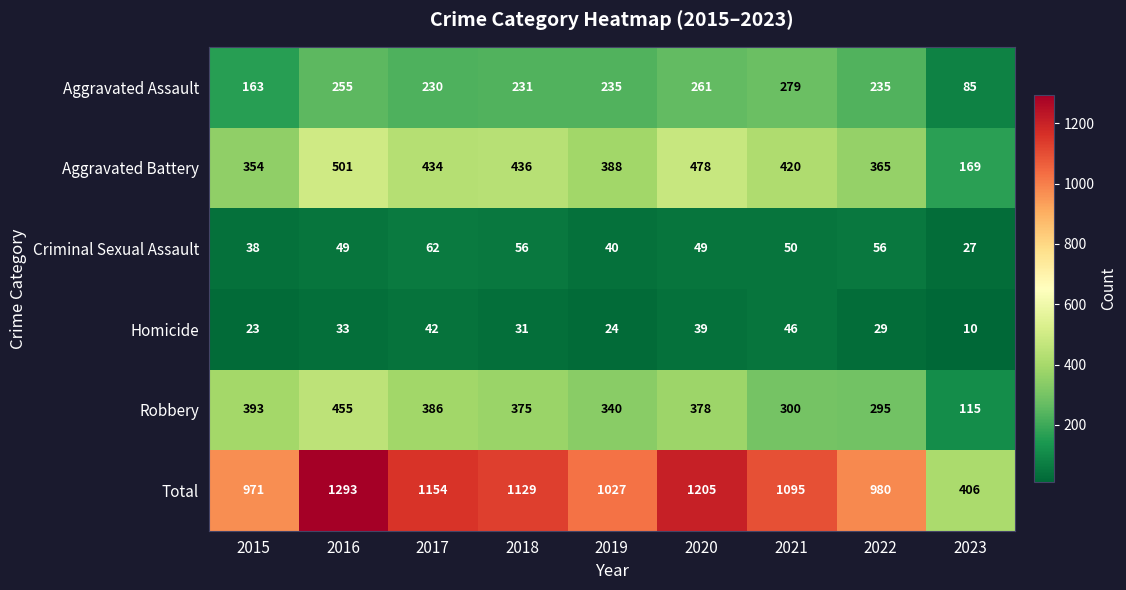

What is the sum of the Aggravated Assault values at 2017 and 2018?

461